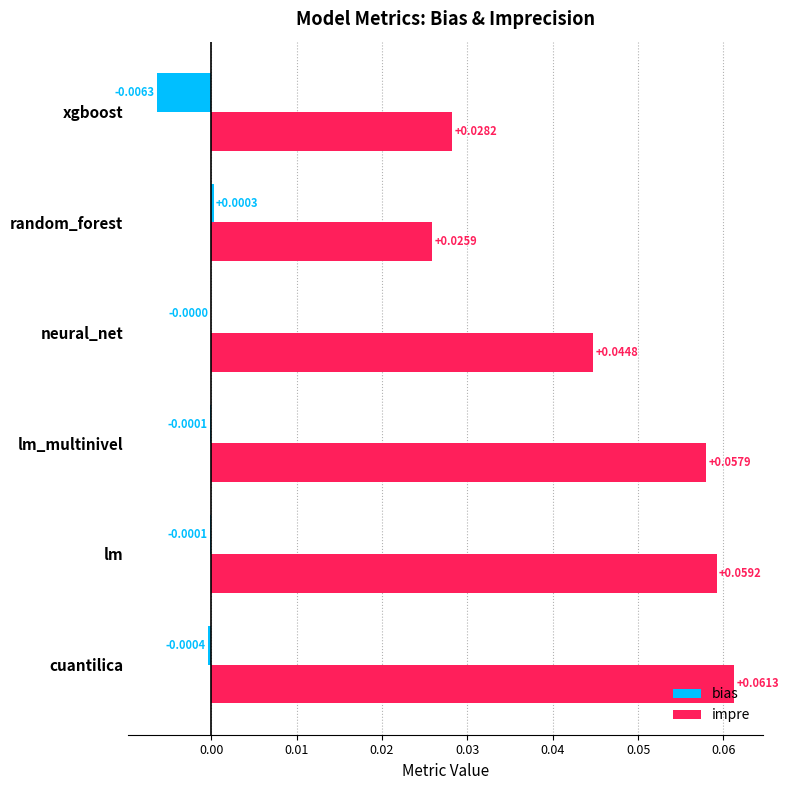

Which series has the largest total across all categories?

impre